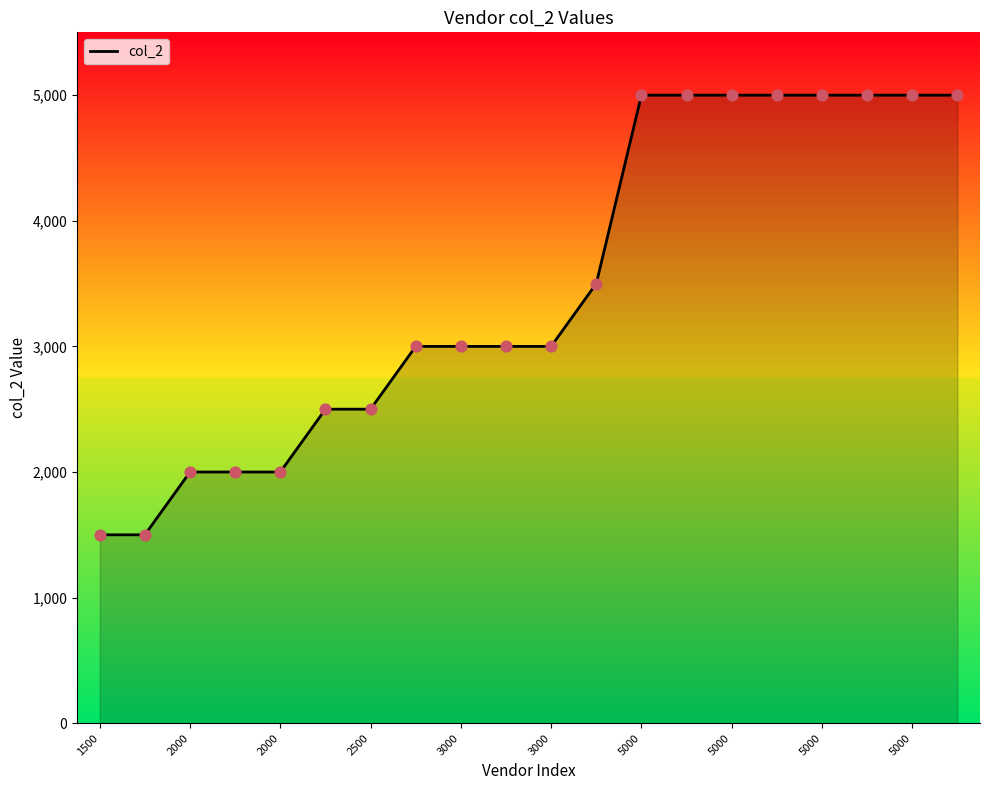

How many lines are shown in the chart?

1